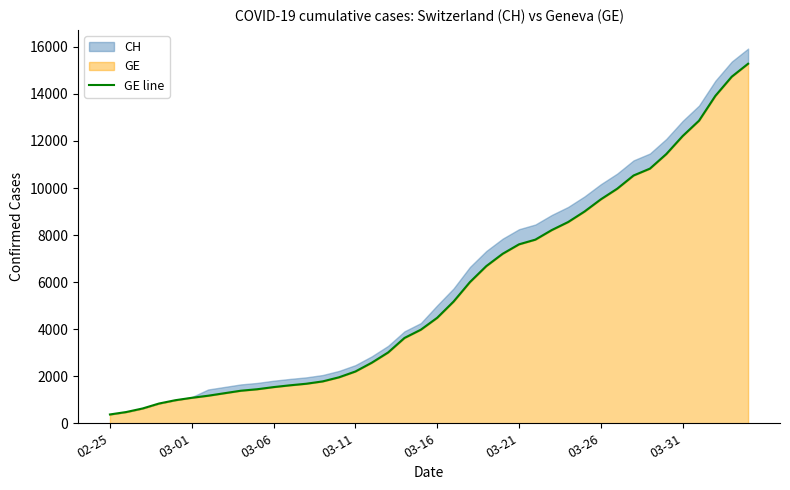

What is the sum of all values?

225656